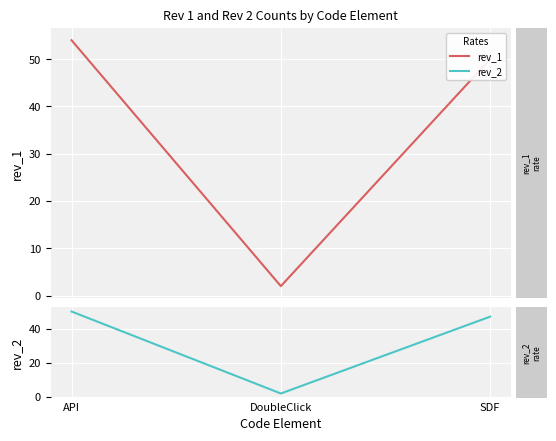

Reading left to right, list all the values displayed in this chart.

rev_1: API=54	DoubleClick=2	SDF=50
rev_2: API=50	DoubleClick=2	SDF=47